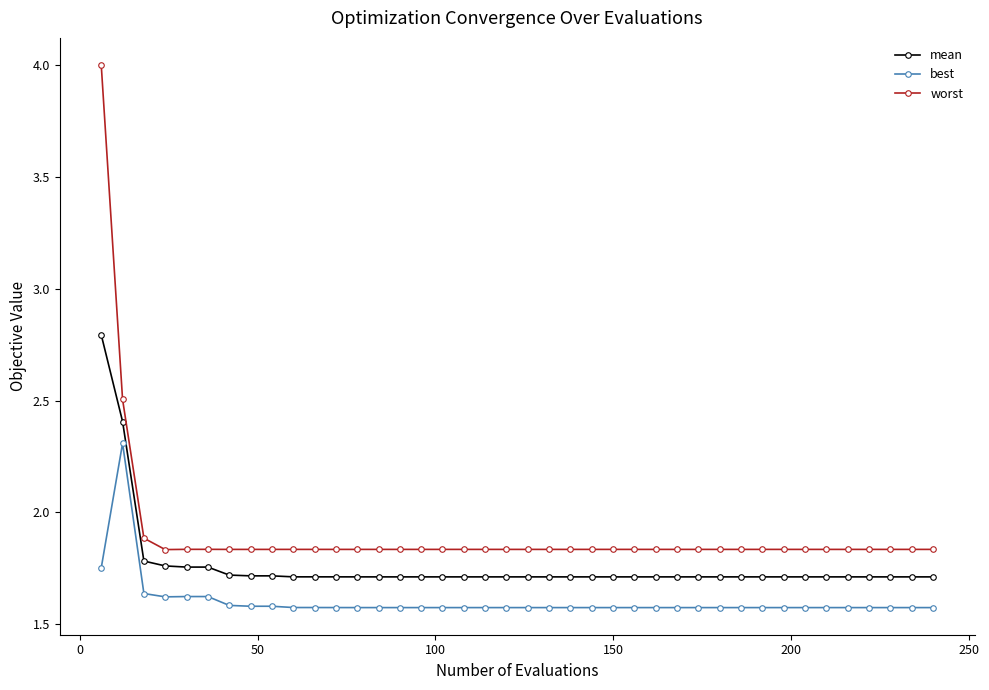

True or false: best has more than 0 points higher than both neighbors.

True